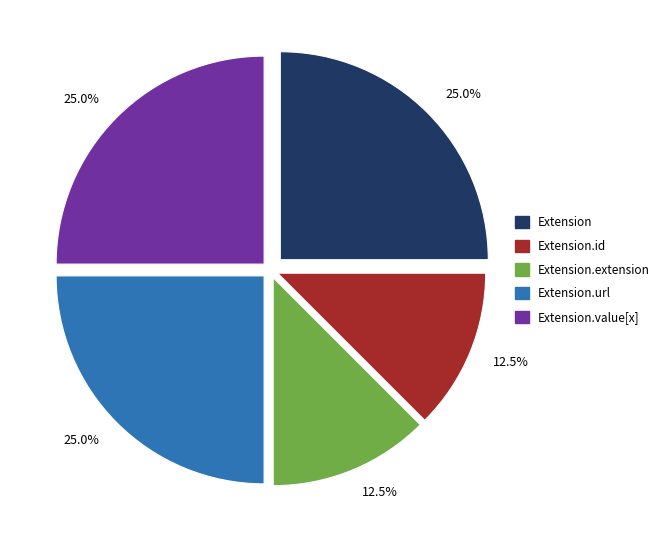

What is the total percentage of Extension.id and Extension.url?

37.5%